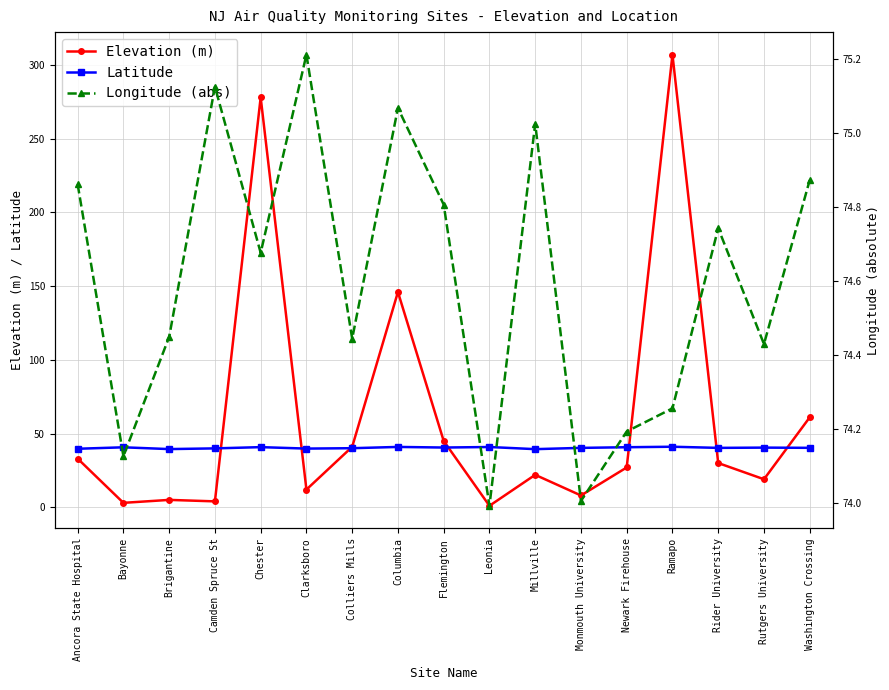

Between which two adjacent categories do Longitude (abs) and Elevation (m) first intersect?

Camden Spruce St and Chester